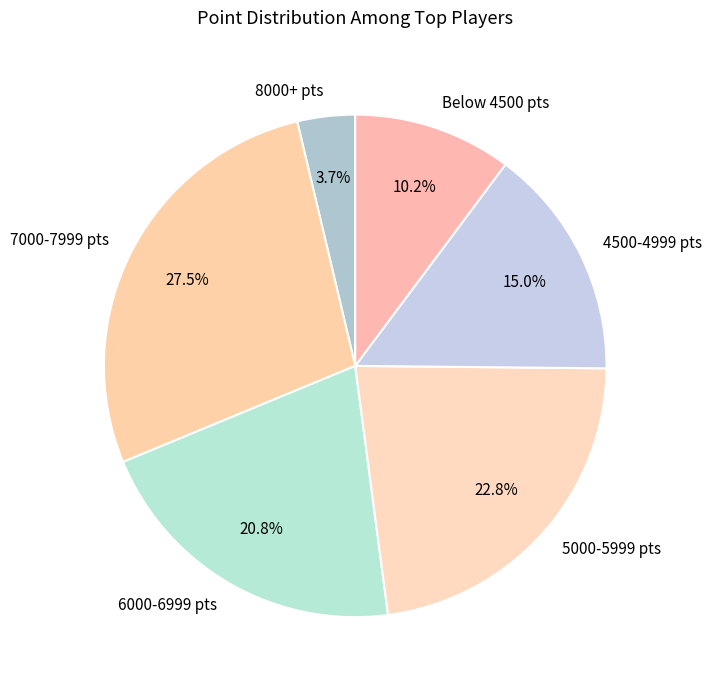

What is the largest slice in the pie chart?

7000-7999 pts